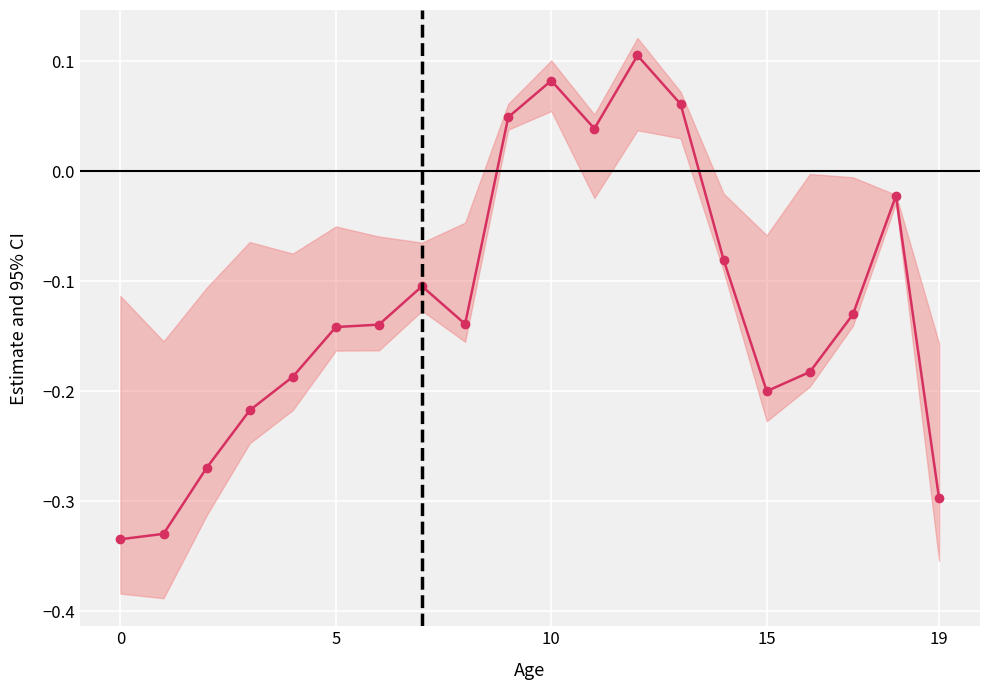

What is the greatest value displayed?

0.1